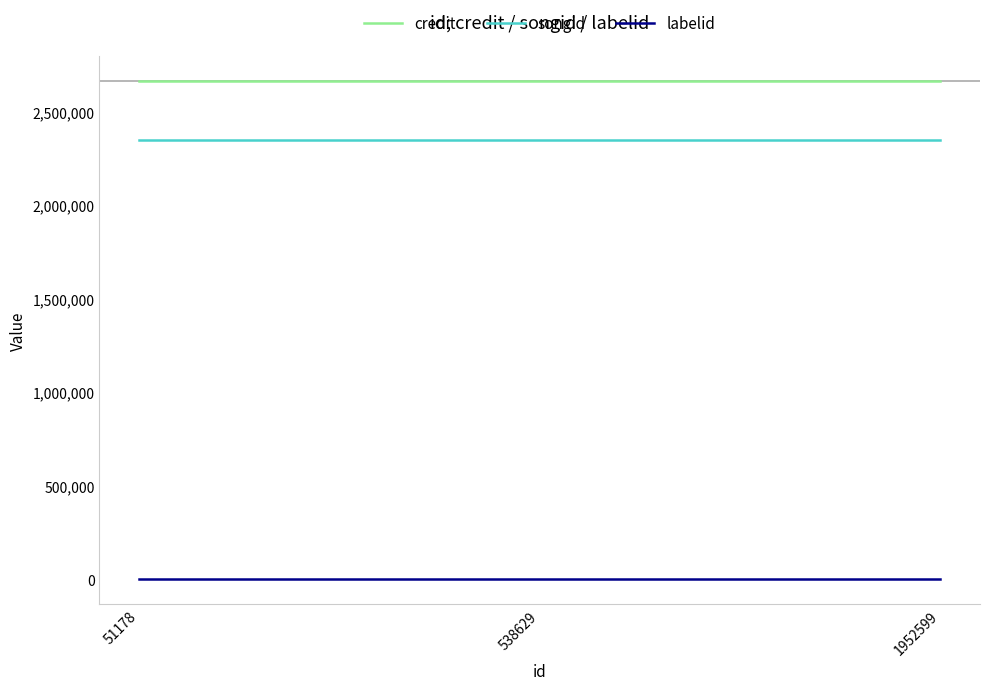

Which series has the largest total across all categories?

credit